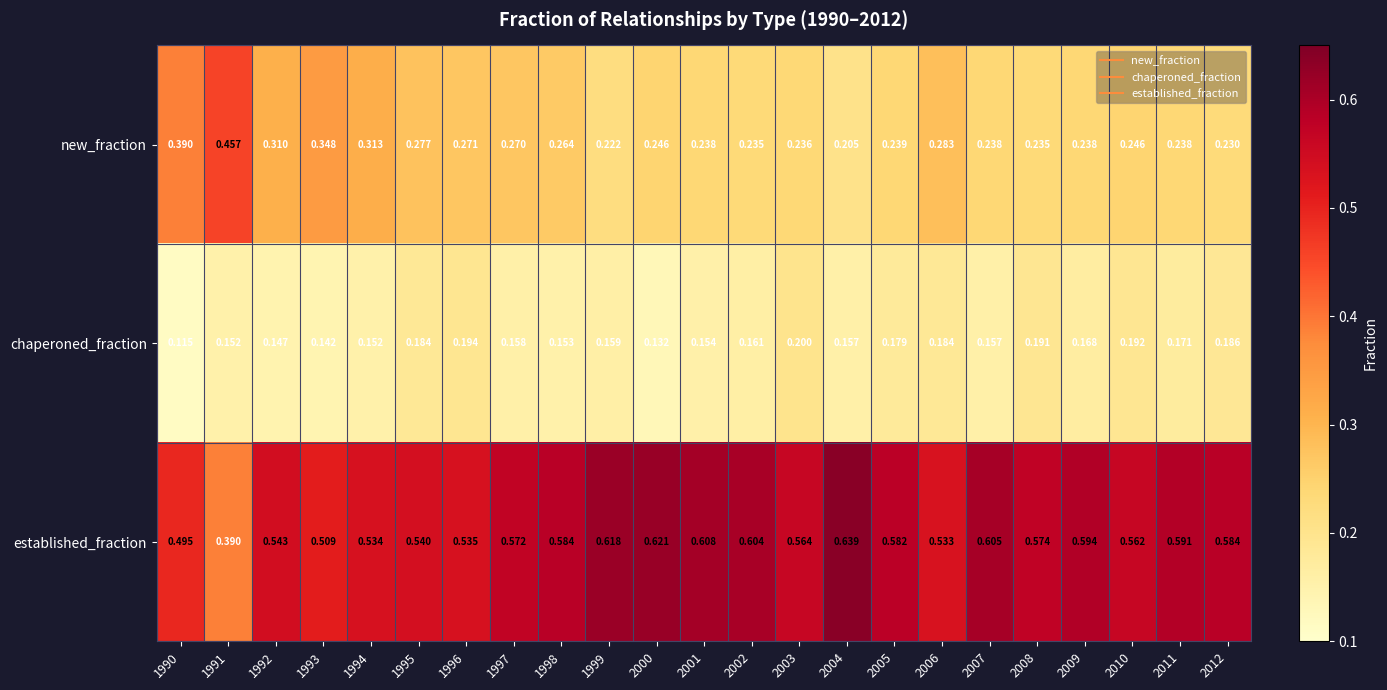

List the series in order of their peak value, highest first.

established_fraction, new_fraction, chaperoned_fraction